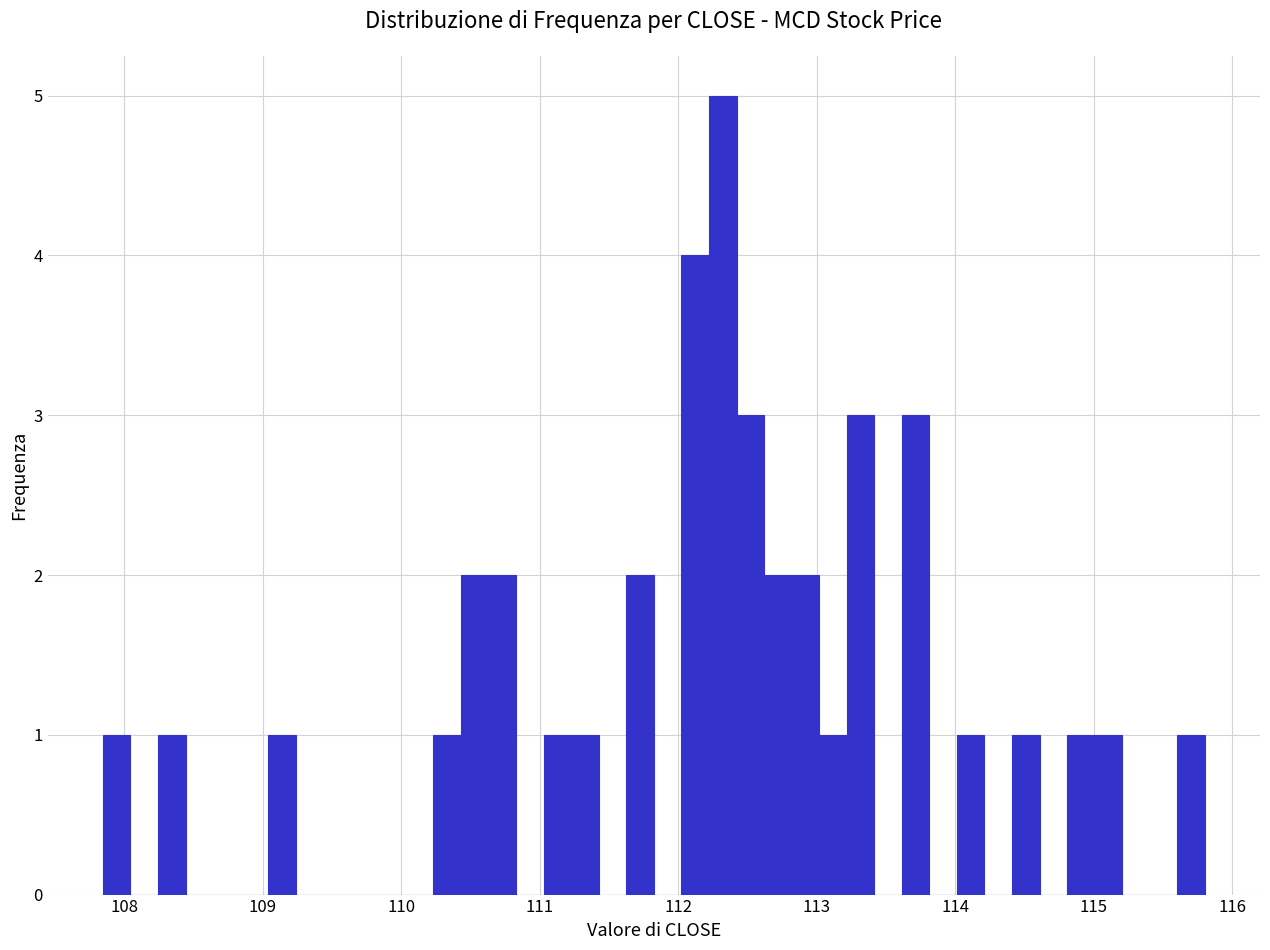

Read against the x-axis, roughly where is the centre of the tallest bar?

112.3